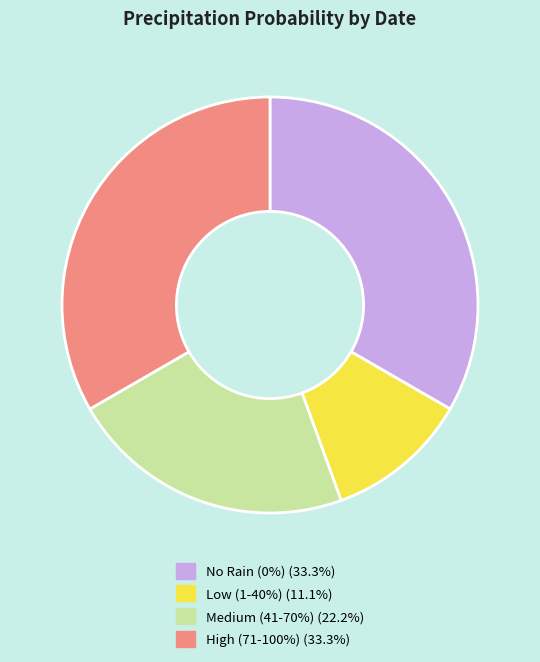

Does any single category account for the majority?

No